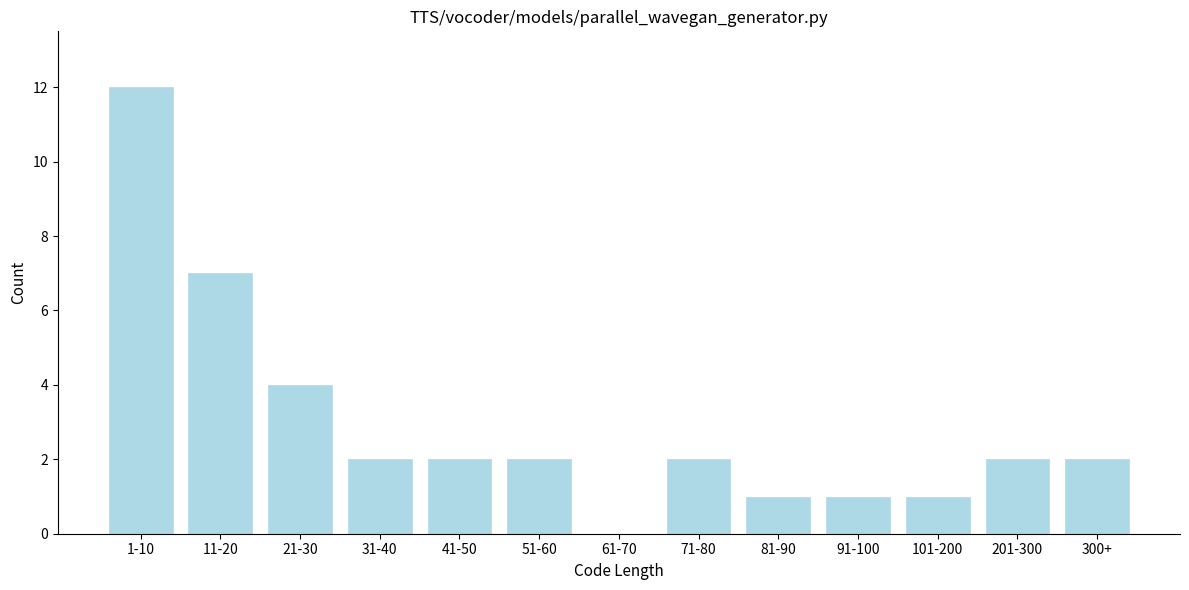

Reading left to right, transcribe all the data shown in this chart.

1-10=12	11-20=7	21-30=4	31-40=2	41-50=2	51-60=2	61-70=0	71-80=2	81-90=1	91-100=1	101-200=1	201-300=2	300+=2